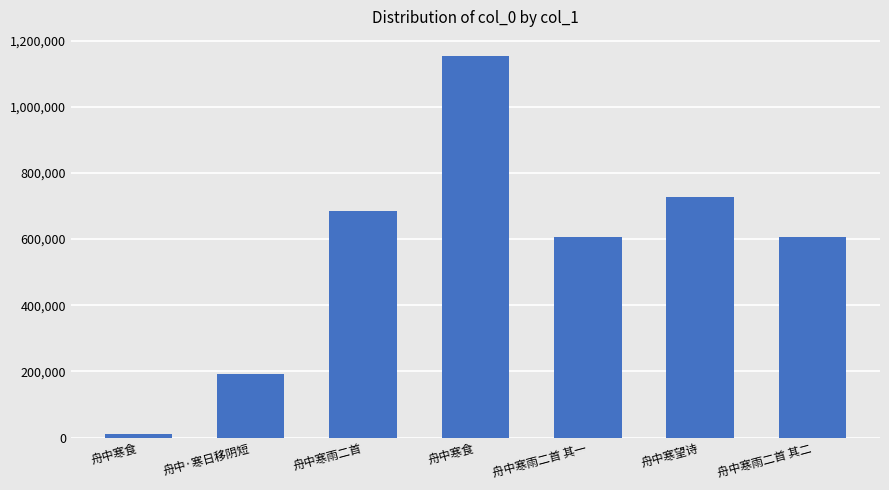

At which category does the chart reach its minimum across all series?

舟中寒食